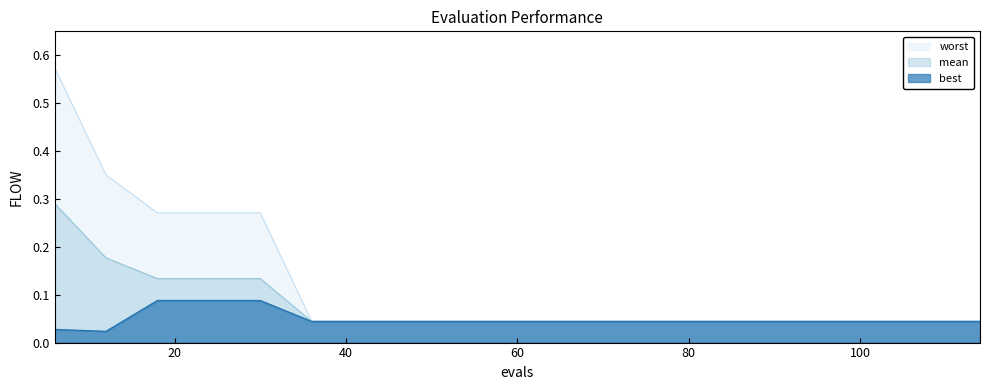

True or false: best has more than 0 points higher than both neighbors.

False